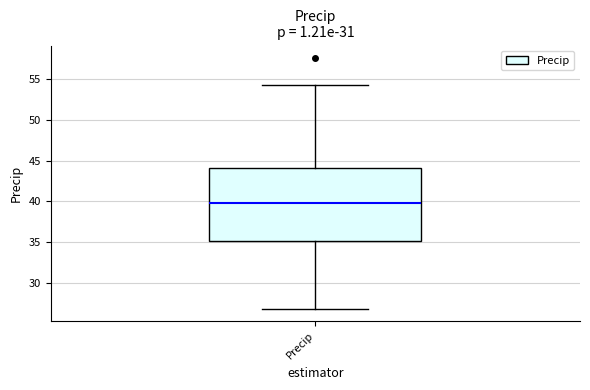

Where is the upper edge of the box for Precip on the y-axis? The values are not printed on the chart, so give them approximately, as read against the axis.

44.0